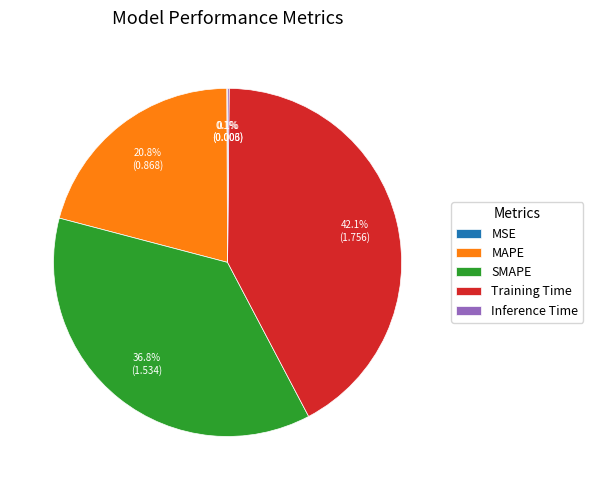

To the nearest percent, what is the difference between the largest and smallest slice percentages?

42%